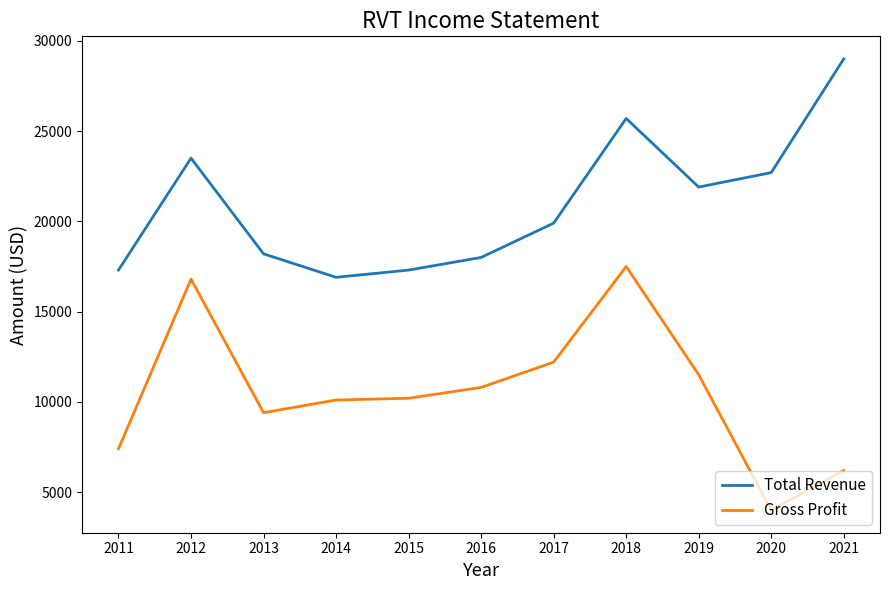

Where does the Gross Profit series first go above 10200?

2012